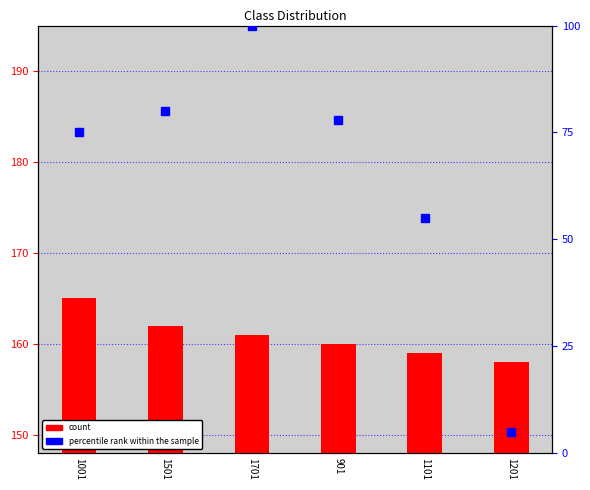

What is the spread (max minus min) of values at 1001?

90